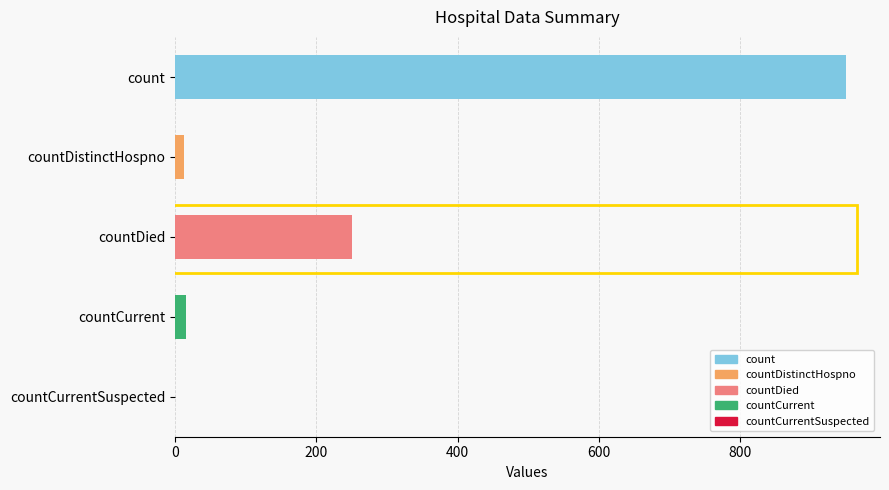

The value at count is 950. True or false?

True